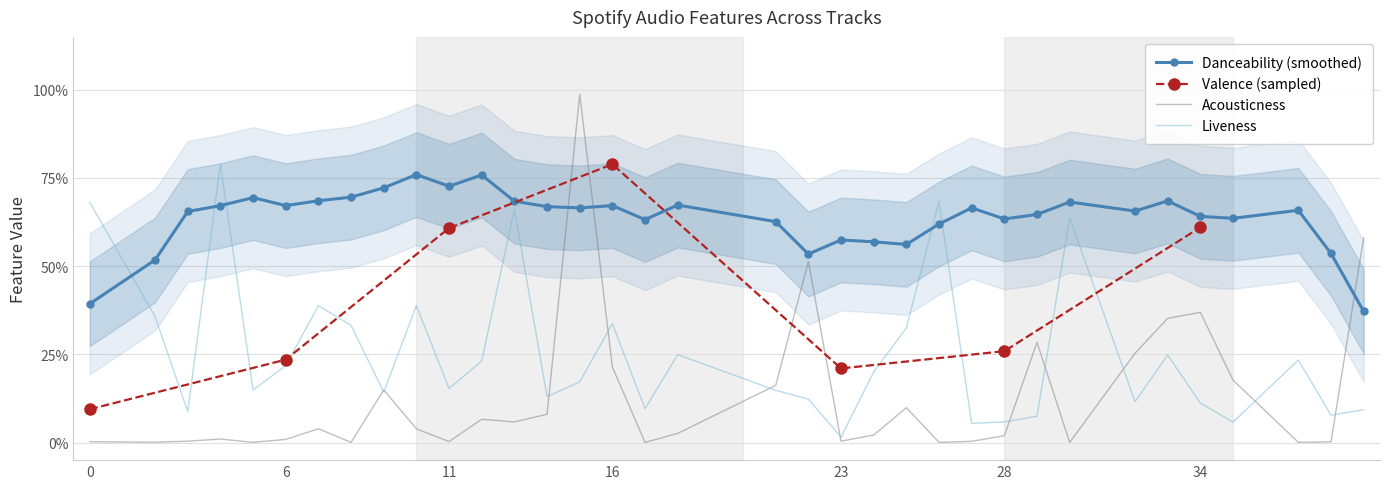

What is the value of the liveness point at the 26th from the left?

0.1